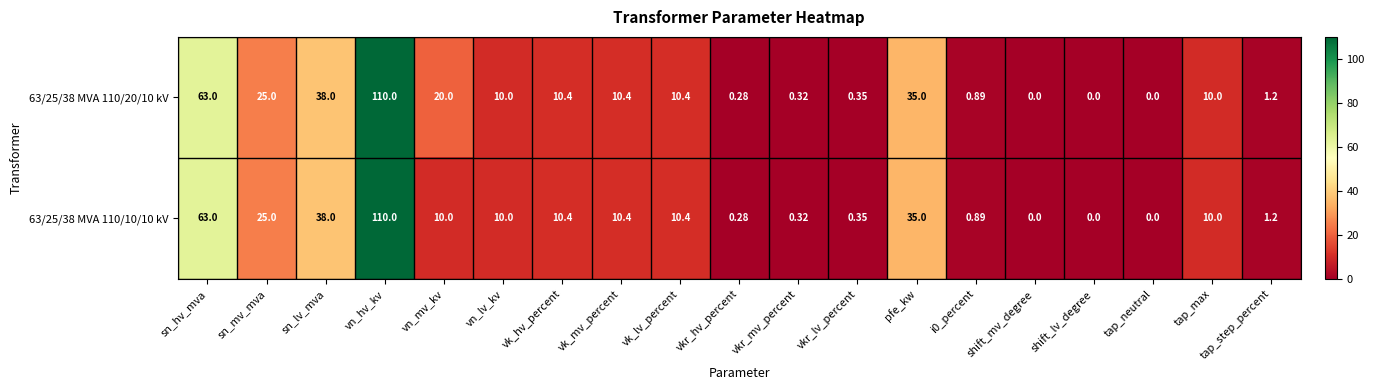

Which category has the highest value across all series?

vn_hv_kv